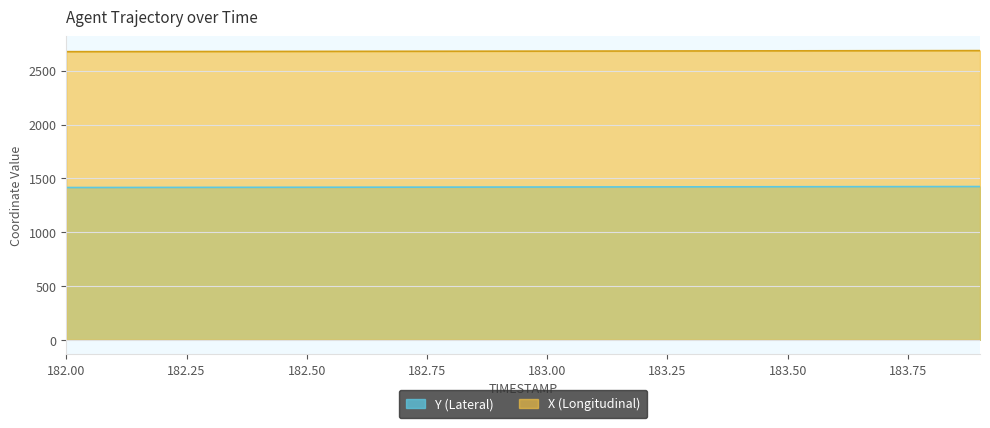

Is it true that Y equals 963.8 at 183.3?

False